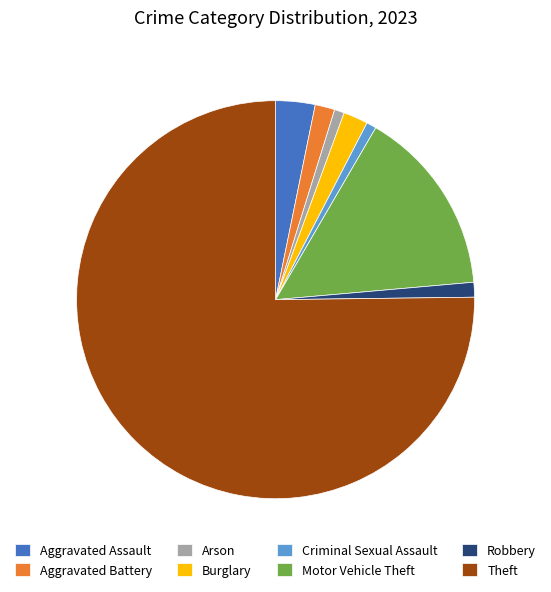

How many slices are in this pie chart?

8